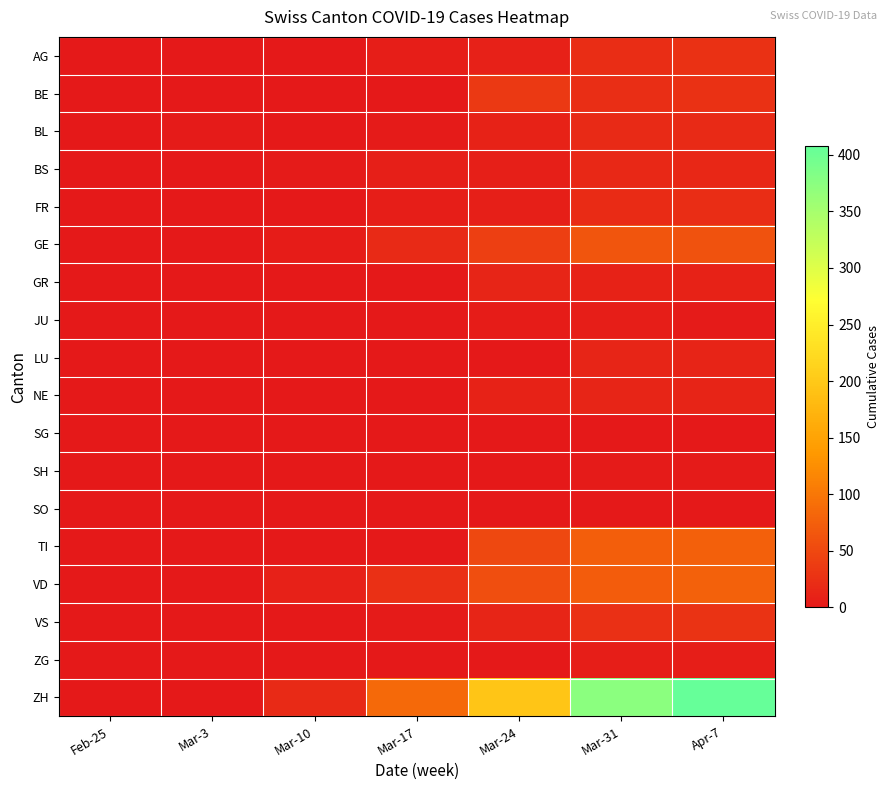

How many data points does each series have?

7